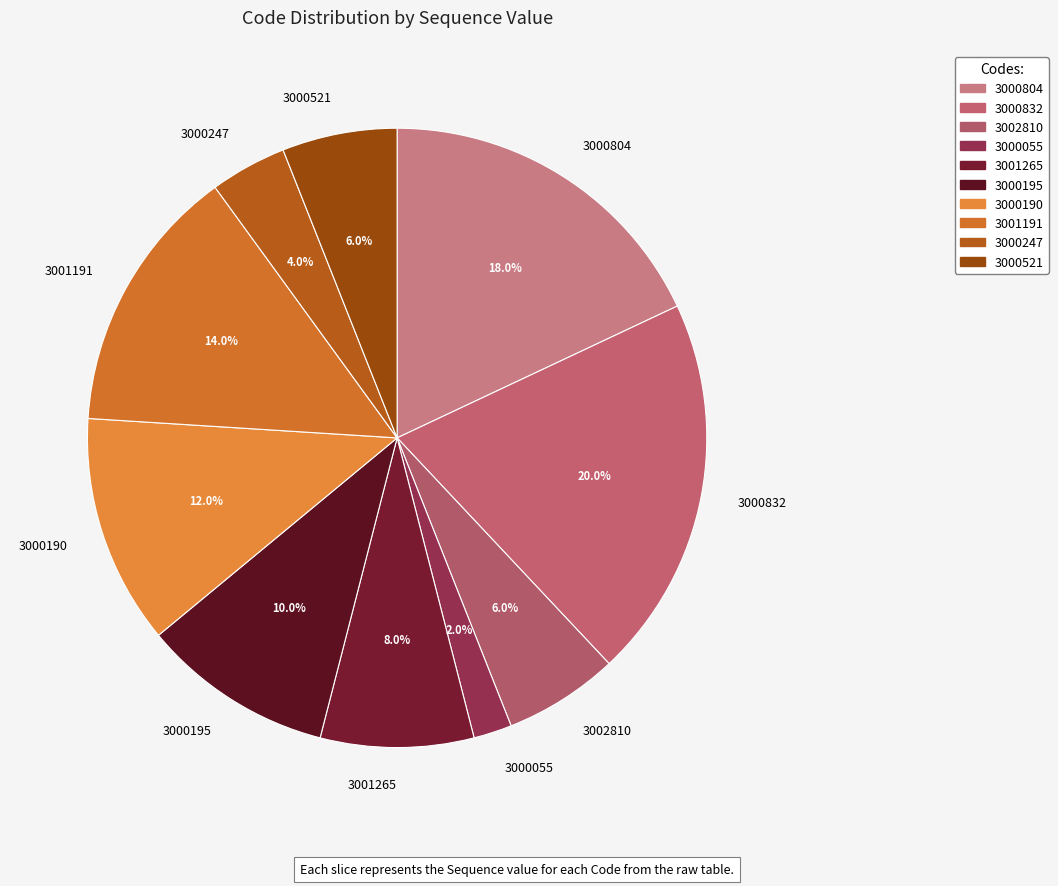

True or false: 3000055 accounts for 2% of the total.

True